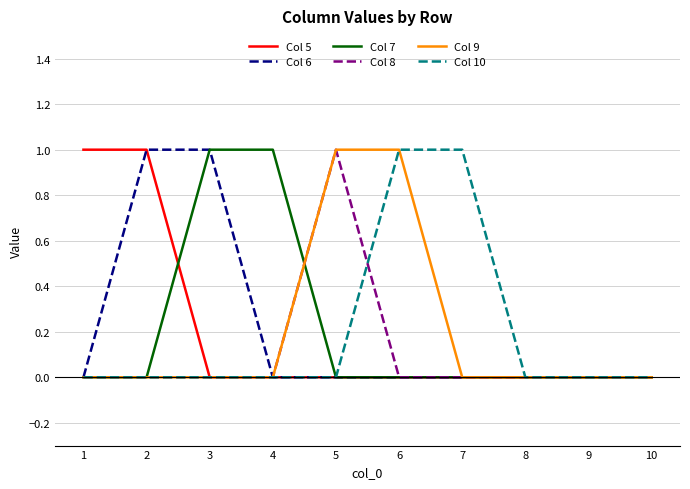

The Col 7 series shows 0 at 10. True or false?

True